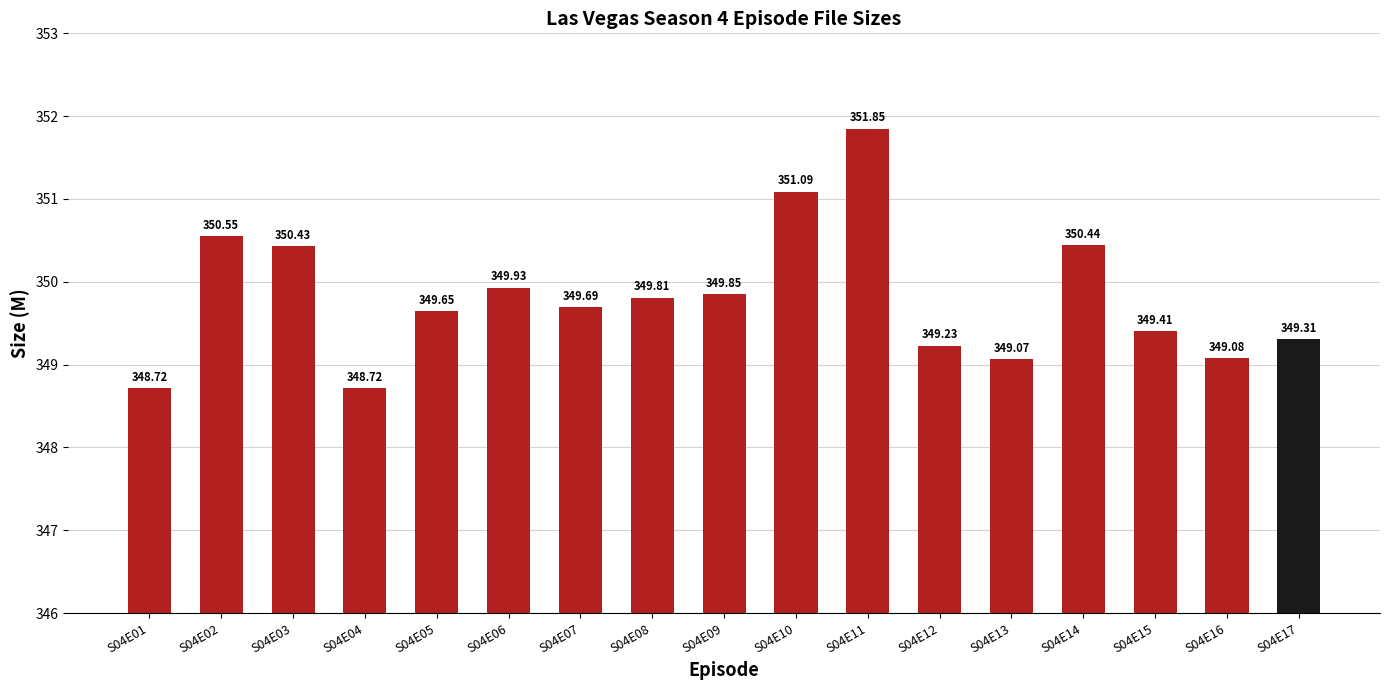

Does the chart contain stacked bars?

No